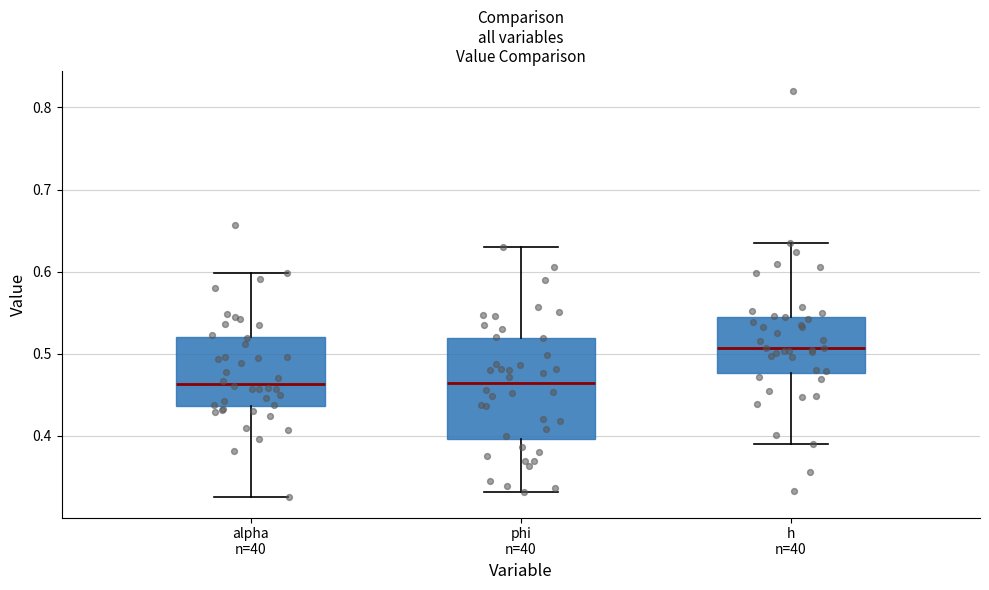

Where does the median line of the box for alpha n=40 sit on the y-axis? The values are not printed on the chart, so give them approximately, as read against the axis.

0.46